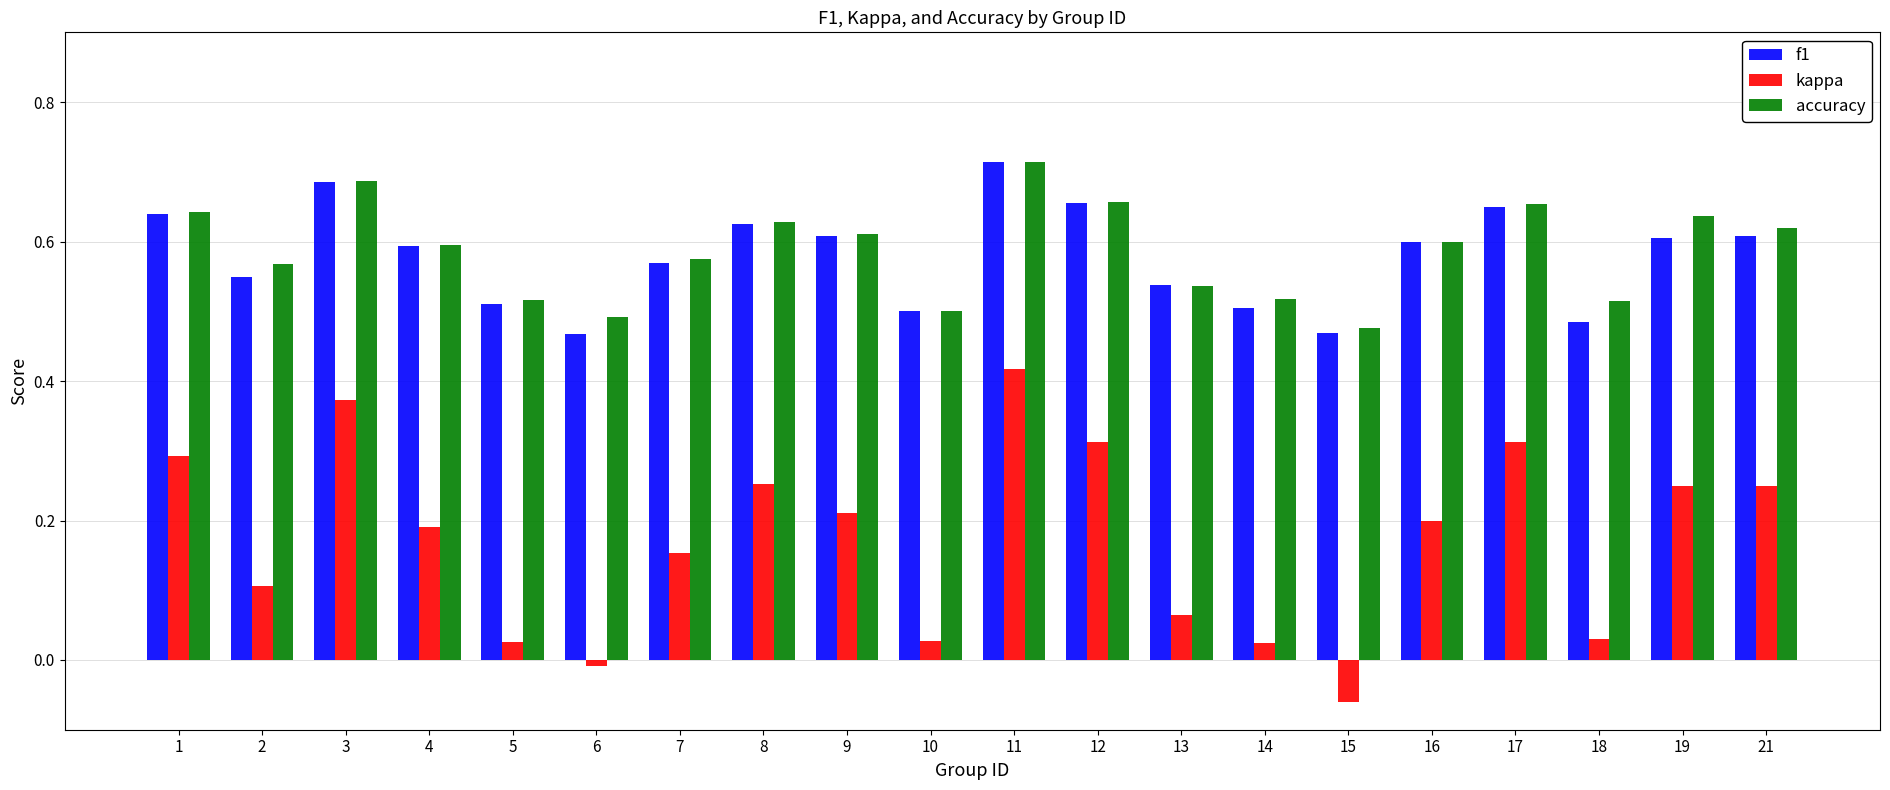

What is the sum of all accuracy values?

11.7